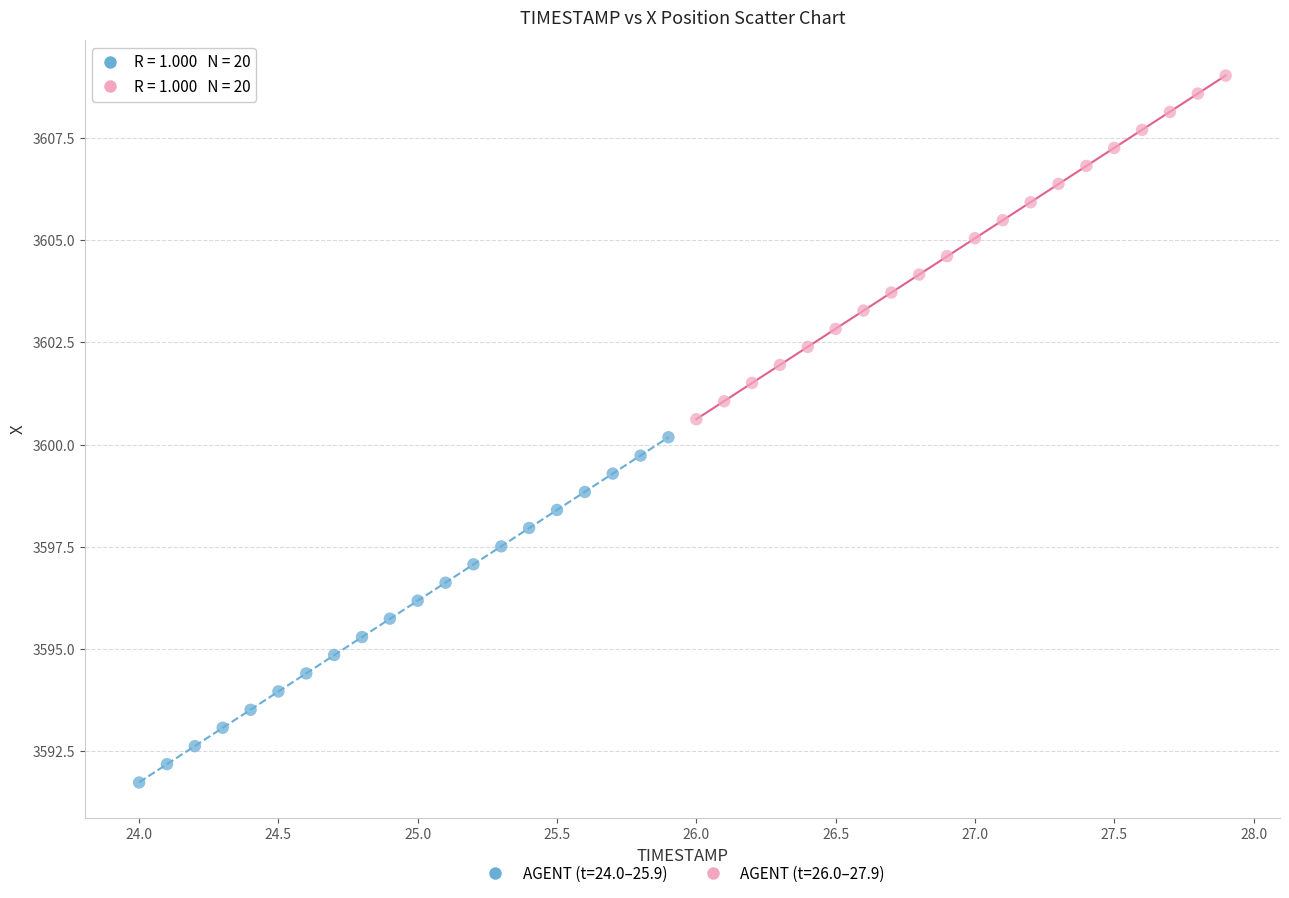

Which series contains the highest Y value?

AGENT (t=26.0–27.9)